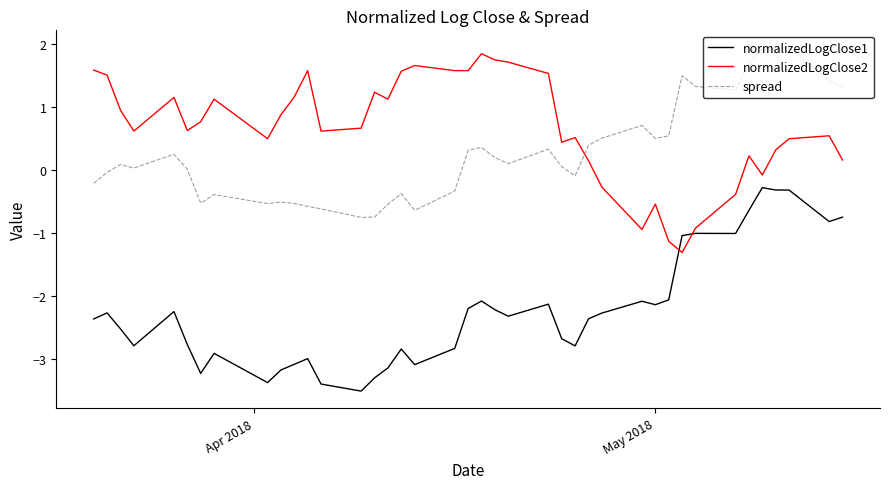

What is the average value of the normalizedLogClose1 series?

-2.2